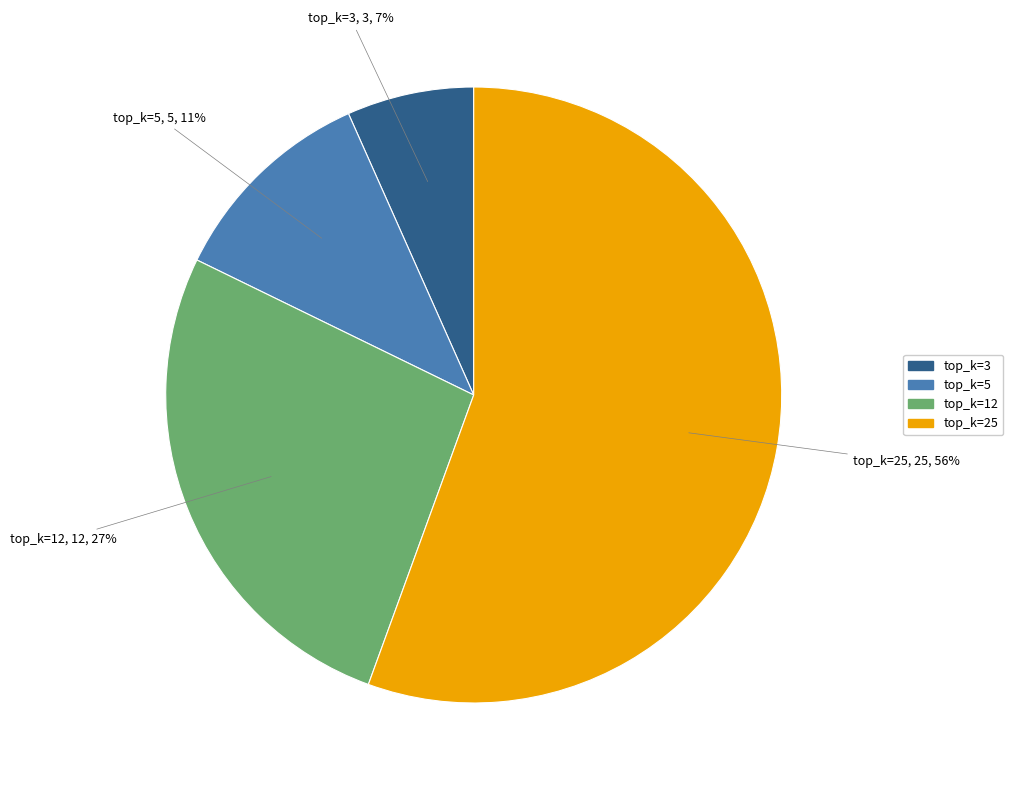

What percentage is the top_k=3 slice, to the nearest percent?

7%